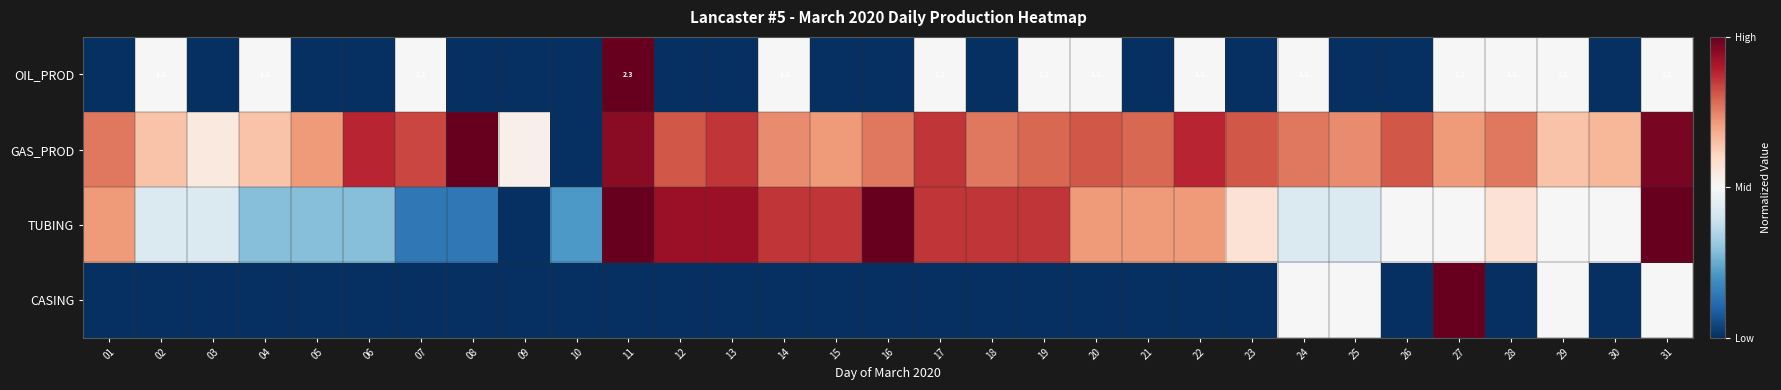

Count the number of data series in this chart.

4